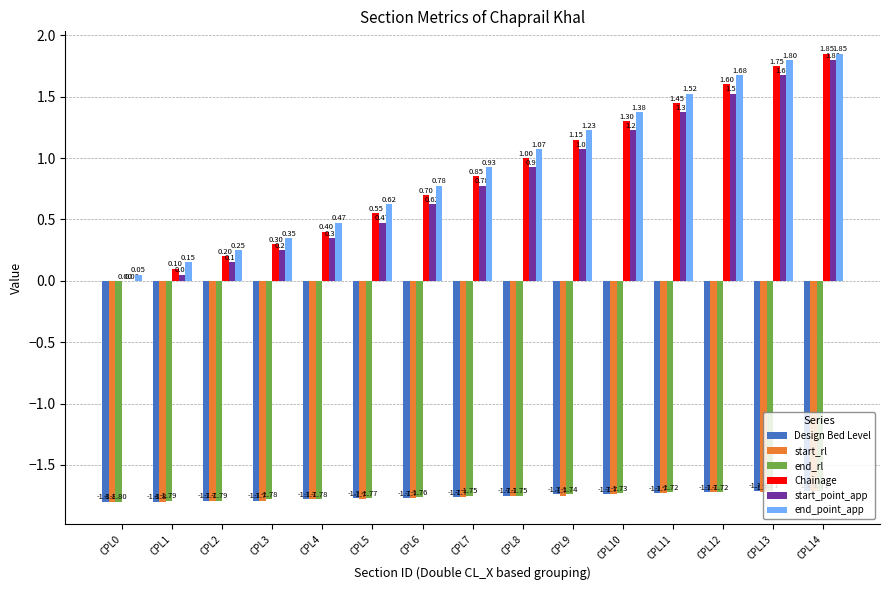

At which label is start_point_app closest to 0?

CPL0